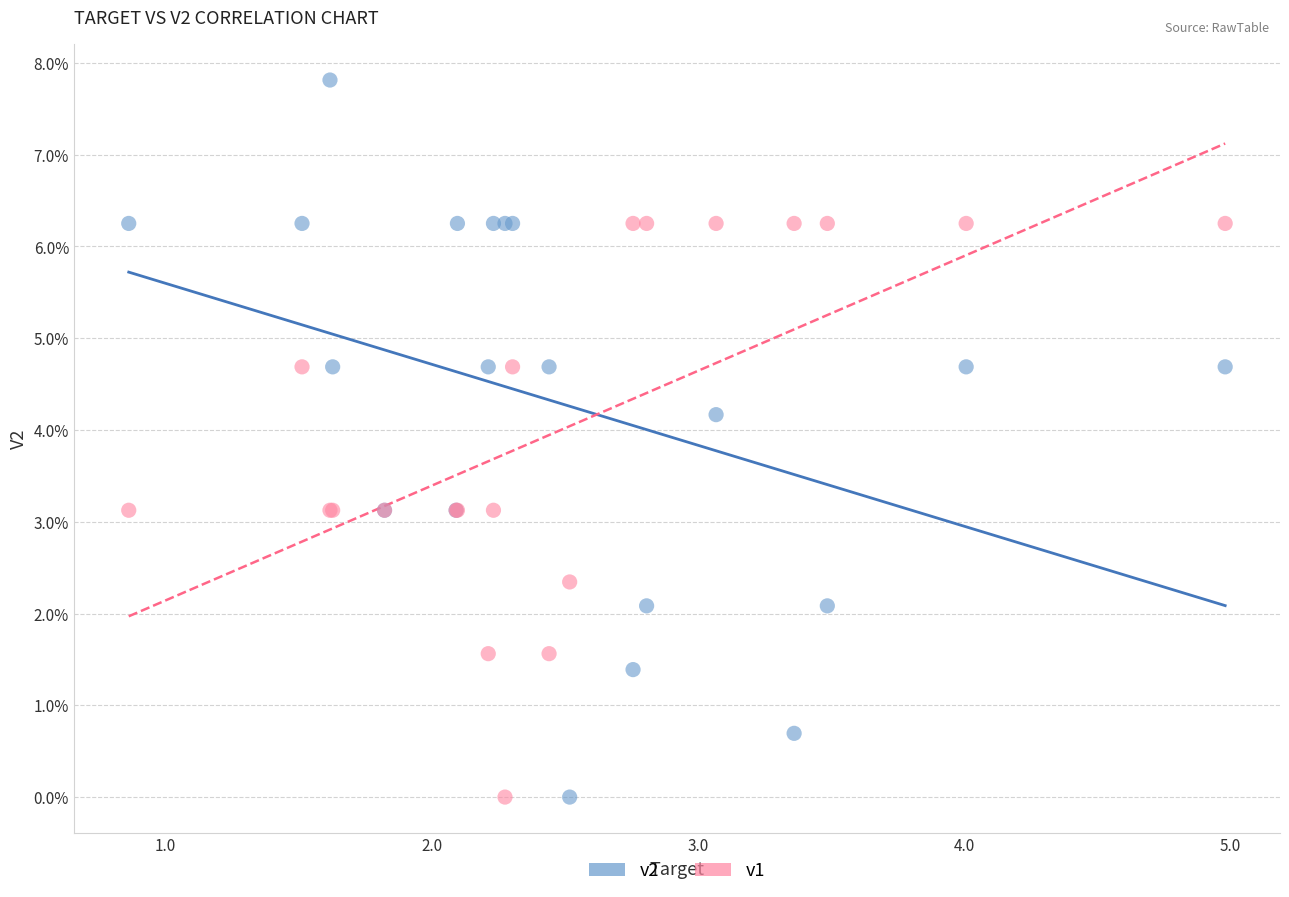

What are all the series names shown in the legend?

v2, v1